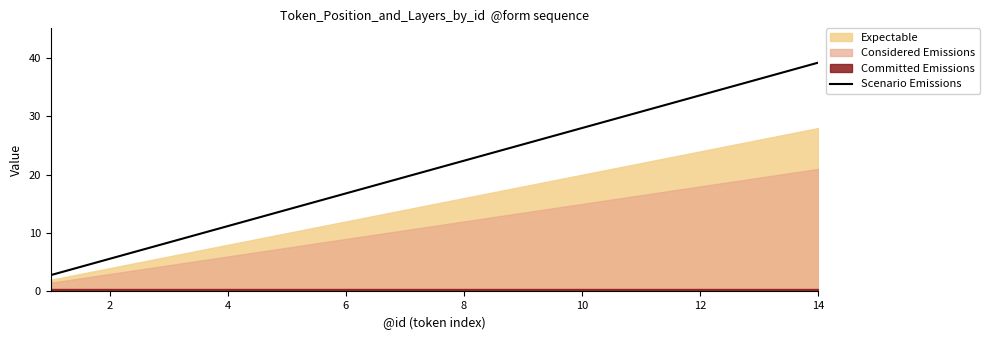

The Scenario Emissions series shows 11.1 at 12. True or false?

False